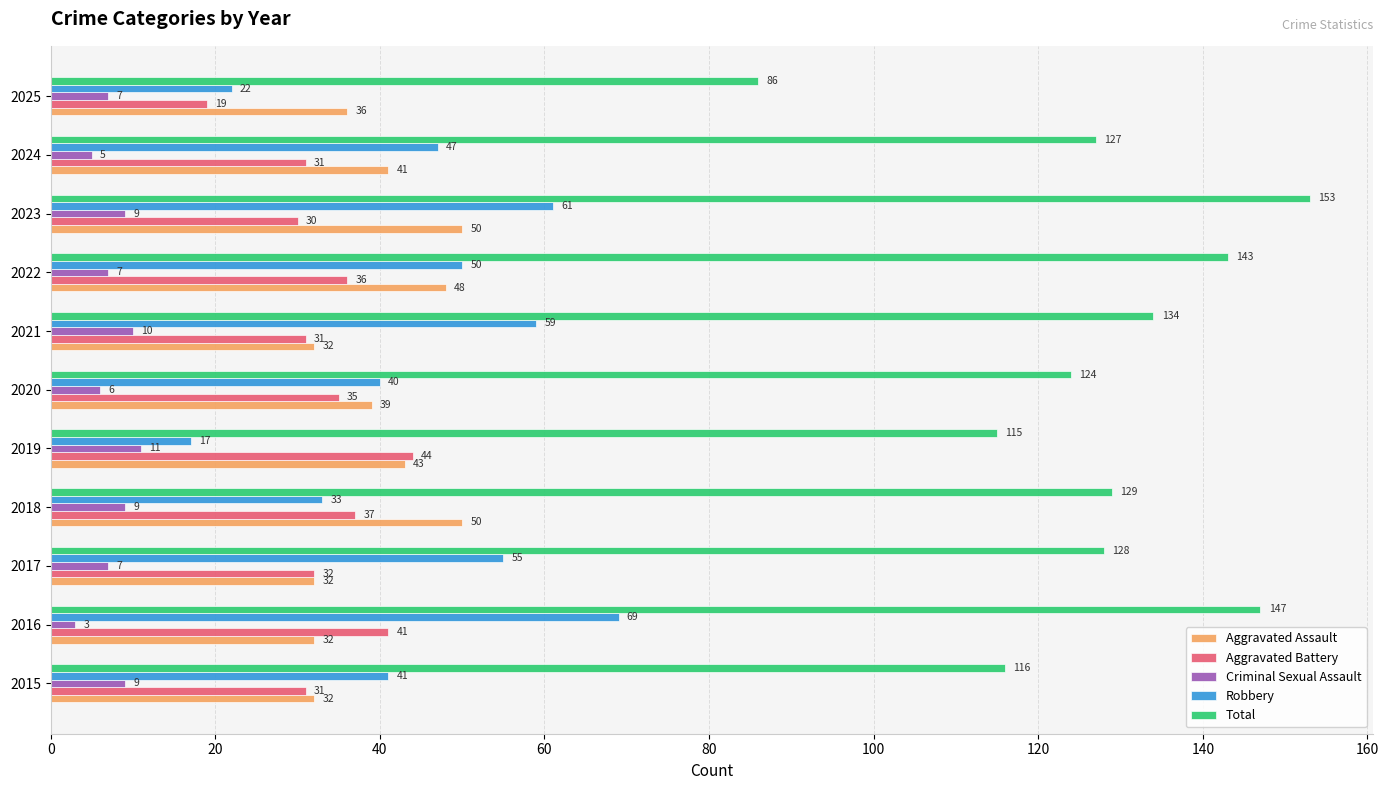

What is the maximum value shown in the chart?

153